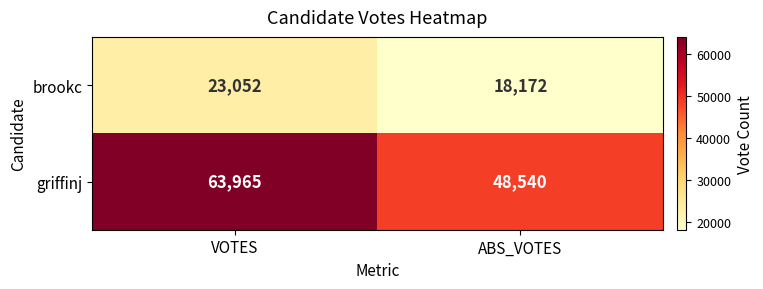

Reading left to right, transcribe all the data shown in this chart.

brookc: VOTES=23052	ABS_VOTES=18172
griffinj: VOTES=63965	ABS_VOTES=48540